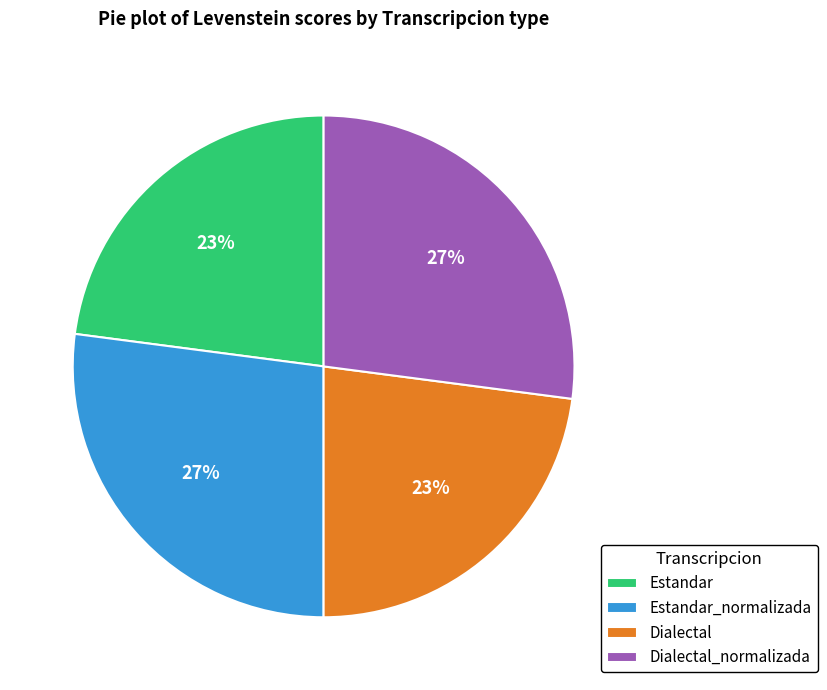

To the nearest percent, what is the combined percentage of Estandar_normalizada and Dialectal?

50%